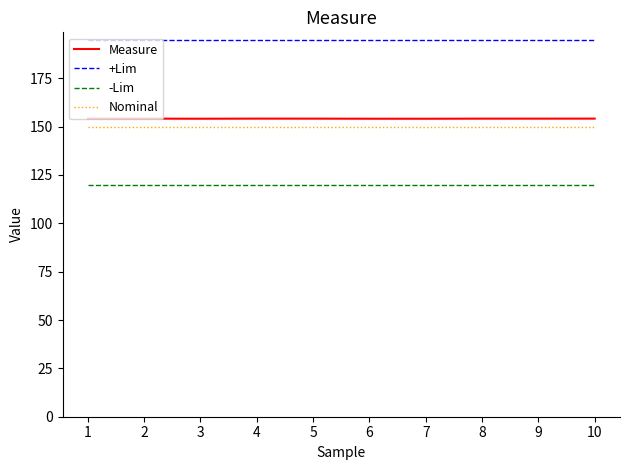

What is the sum of all -Lim values?

1200.0